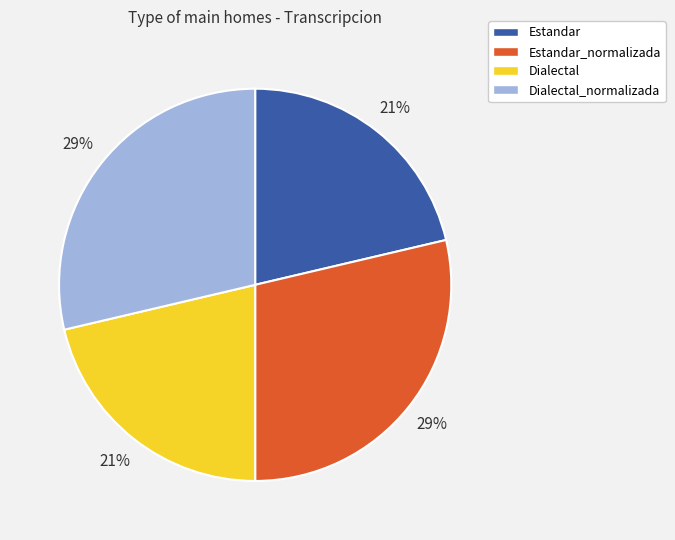

How many segments does this pie chart have?

4